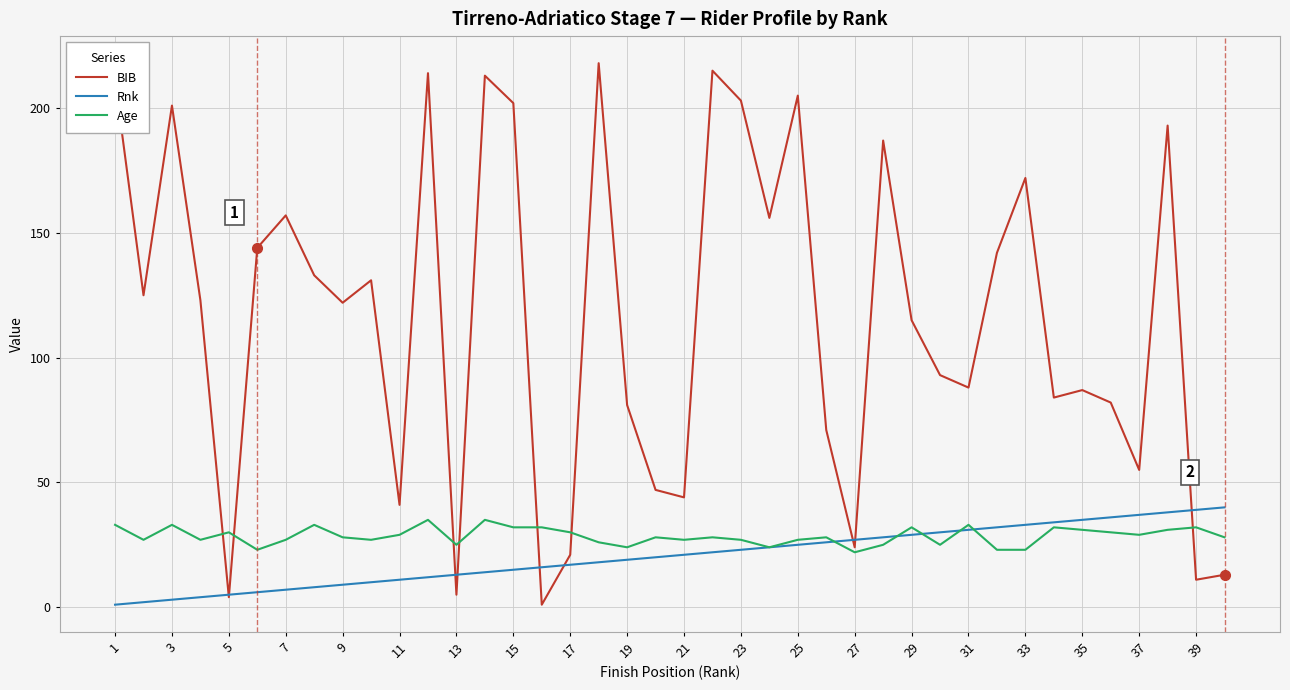

What is the maximum value shown in the chart?

218